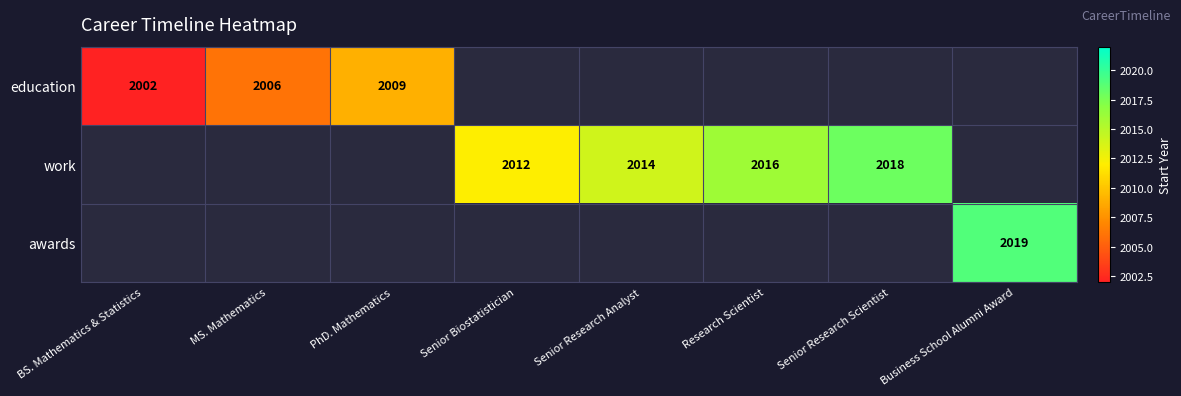

True or false: education has a value of 893 at BS. Mathematics & Statistics.

False